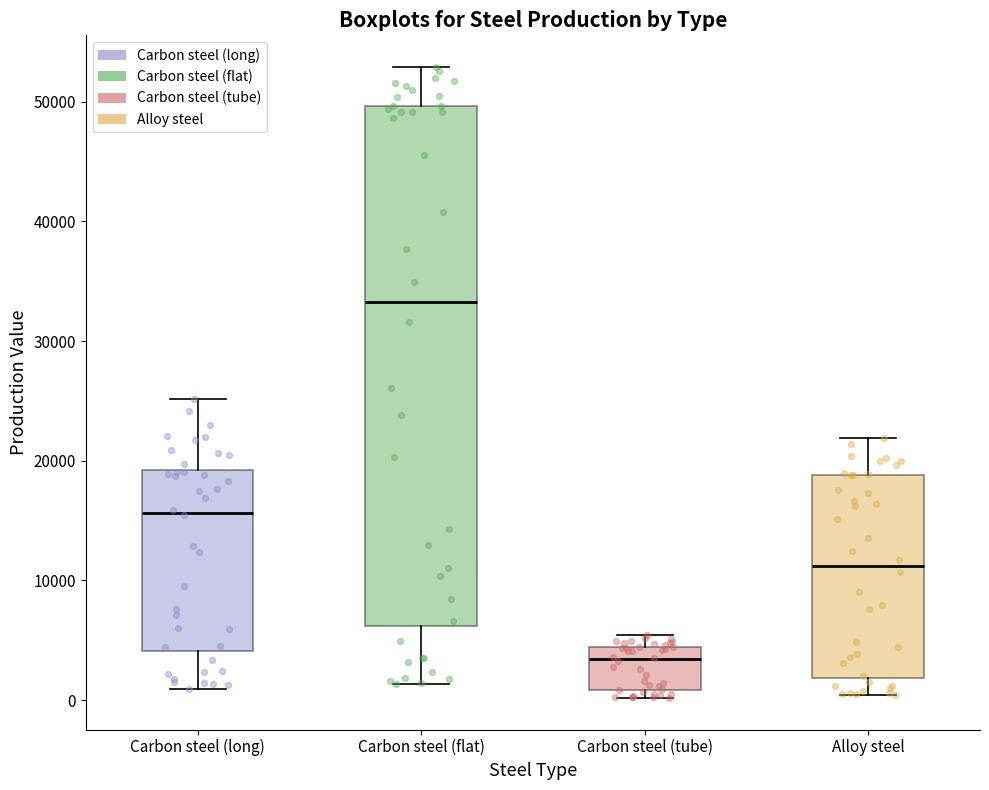

Reading left to right, transcribe this box plot: for each box, give where its median line is, the range the box spans, and where its two whiskers end, as read against the y-axis. The values are not printed on the chart, so give them approximately, as read against the axis.

Carbon steel (long): median 16000, box 4000 to 19000, whiskers 1000 to 25000
Carbon steel (flat): median 33000, box 6000 to 50000, whiskers 1000 to 53000
Carbon steel (tube): median 3000, box 1000 to 4000, whiskers 0 to 5000
Alloy steel: median 11000, box 2000 to 19000, whiskers 0 to 22000